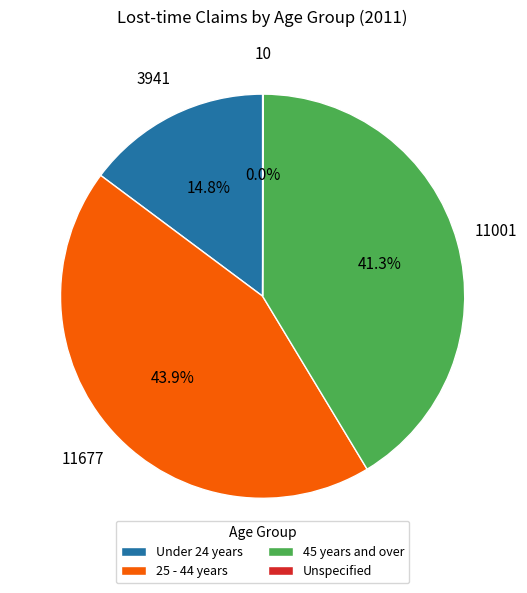

To the nearest percent, what is the average slice percentage?

25%